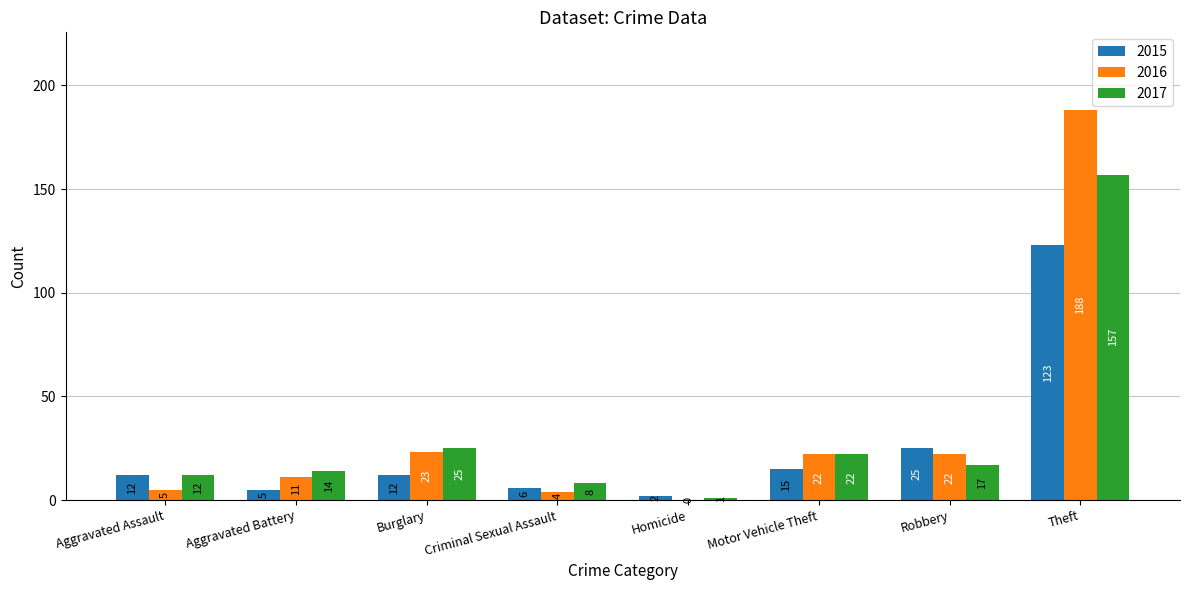

At which category does the chart reach its peak across all series?

Theft